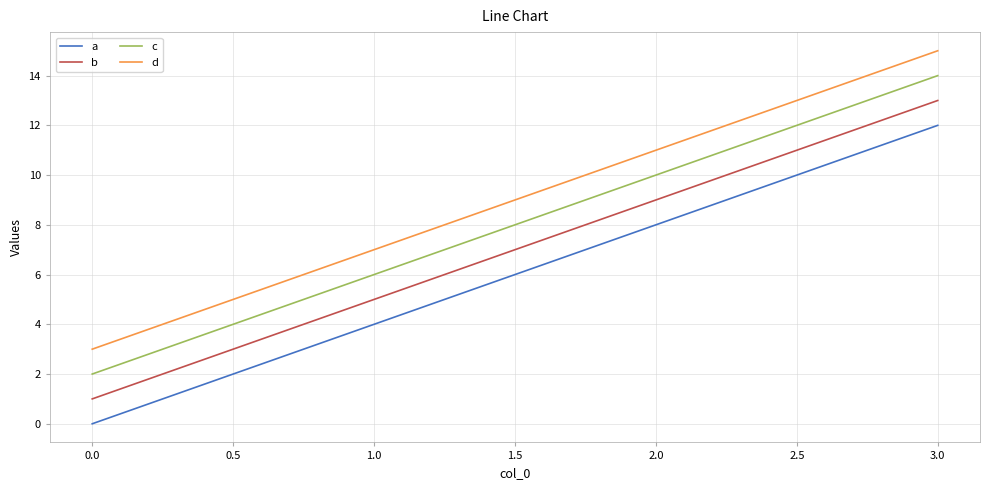

Is the value of c at 2.0 greater than the value of b at 1.0?

Yes